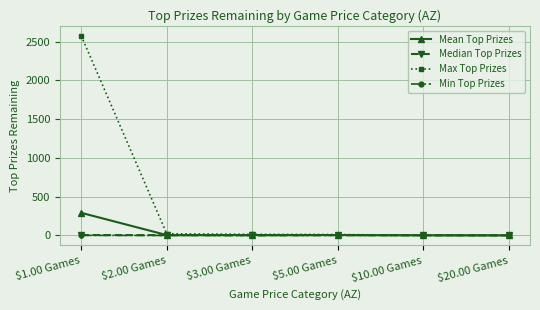

Does the chart have visible grid lines?

Yes